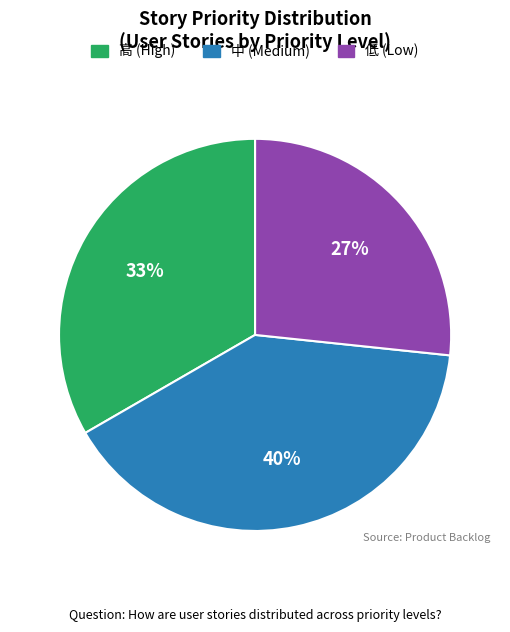

To the nearest percent, what is the difference between the largest and smallest slice percentages?

13%